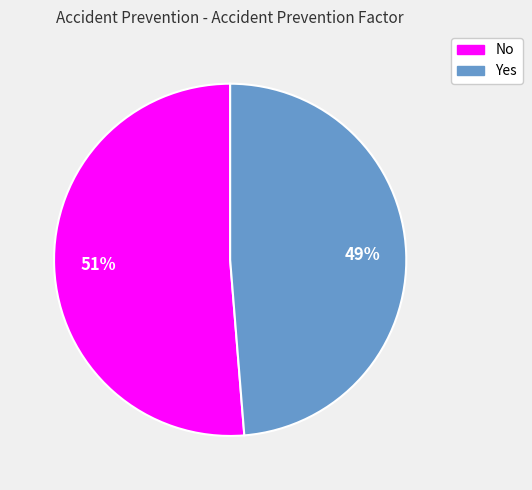

To the nearest percent, what is the average slice percentage?

50%